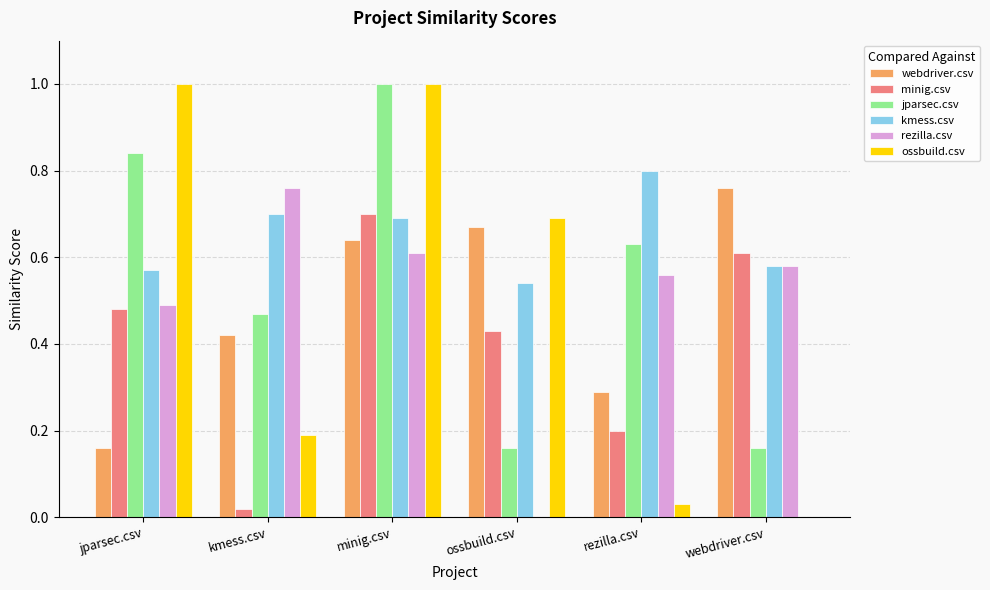

What is the sum of all rezilla.csv values?

3.0